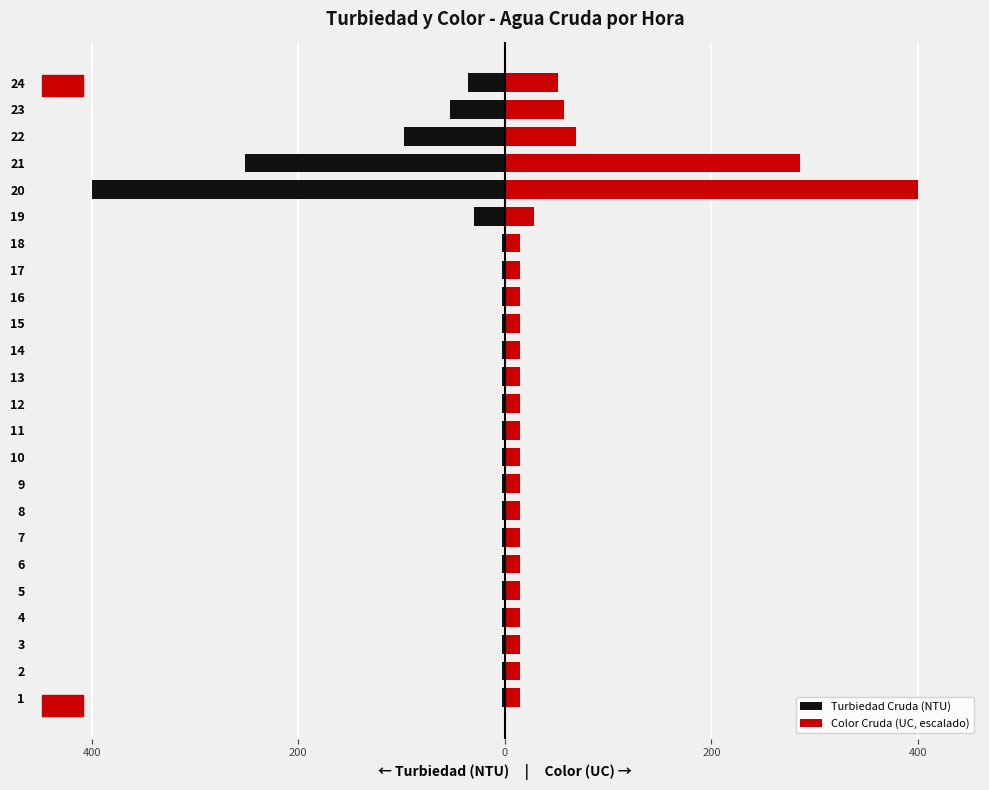

List the series in order of their peak value, lowest first.

Turbiedad Cruda (NTU), Color Cruda (UC, escalado)